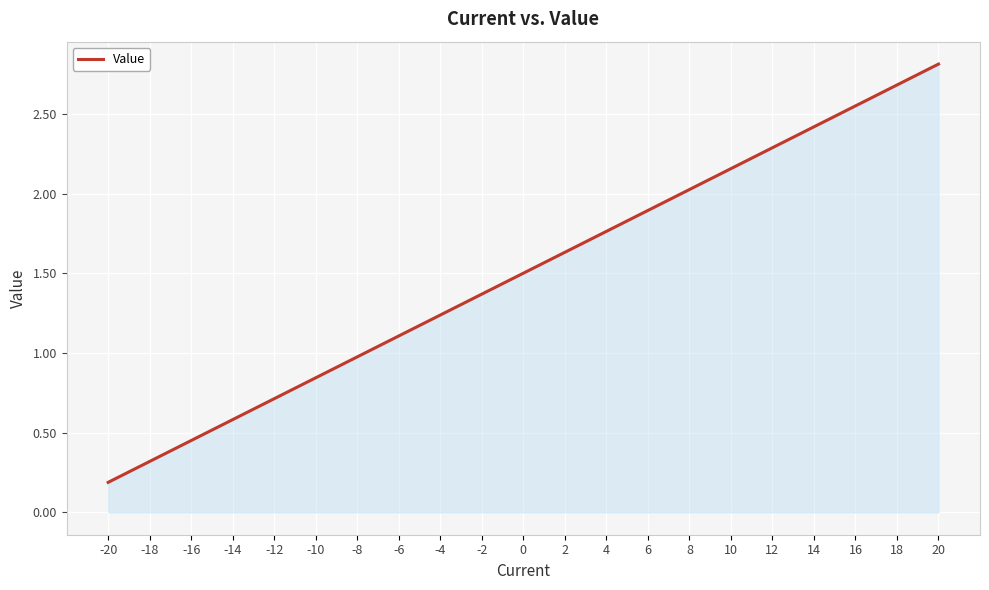

Between -4 and 6, which is larger?

6